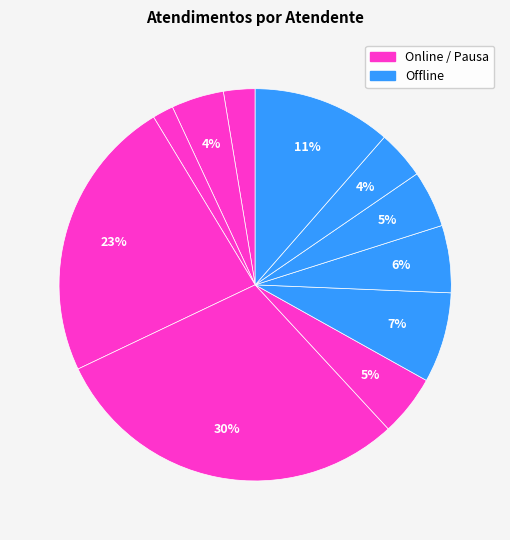

Count the number of slices in the pie.

11